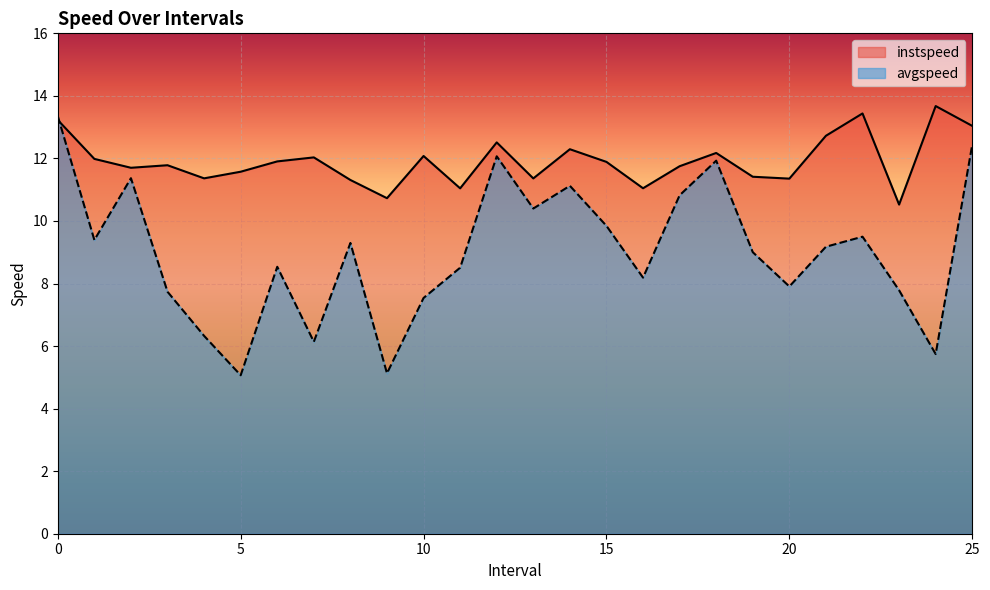

Which series has the largest total across all categories?

instspeed